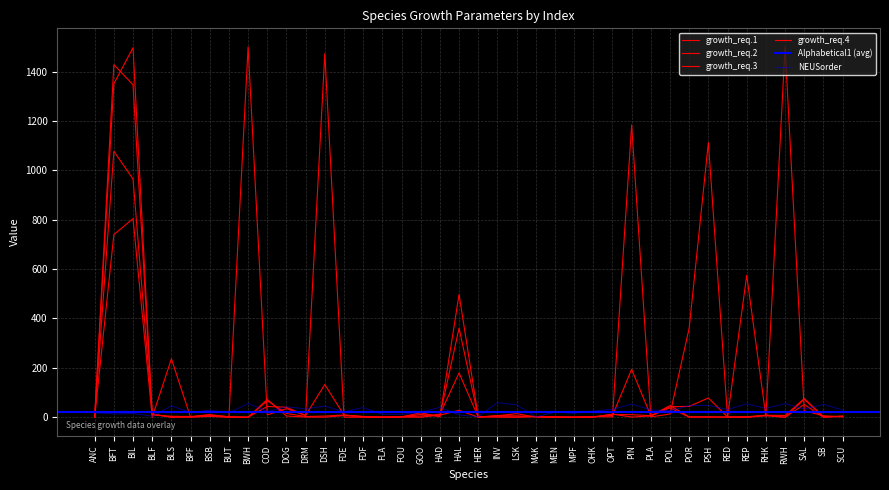

True or false: growth_req.4 and growth_req.2 cross at least once.

True